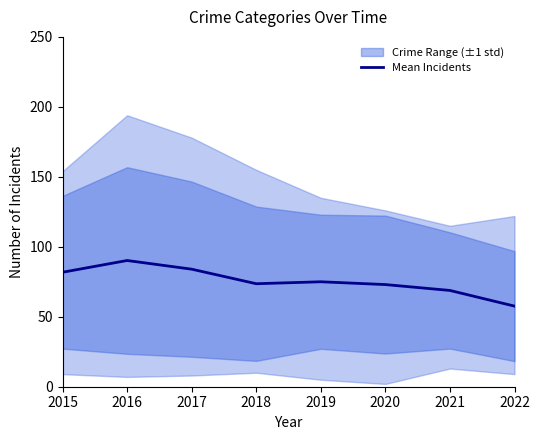

Where is the first local maximum?

2016